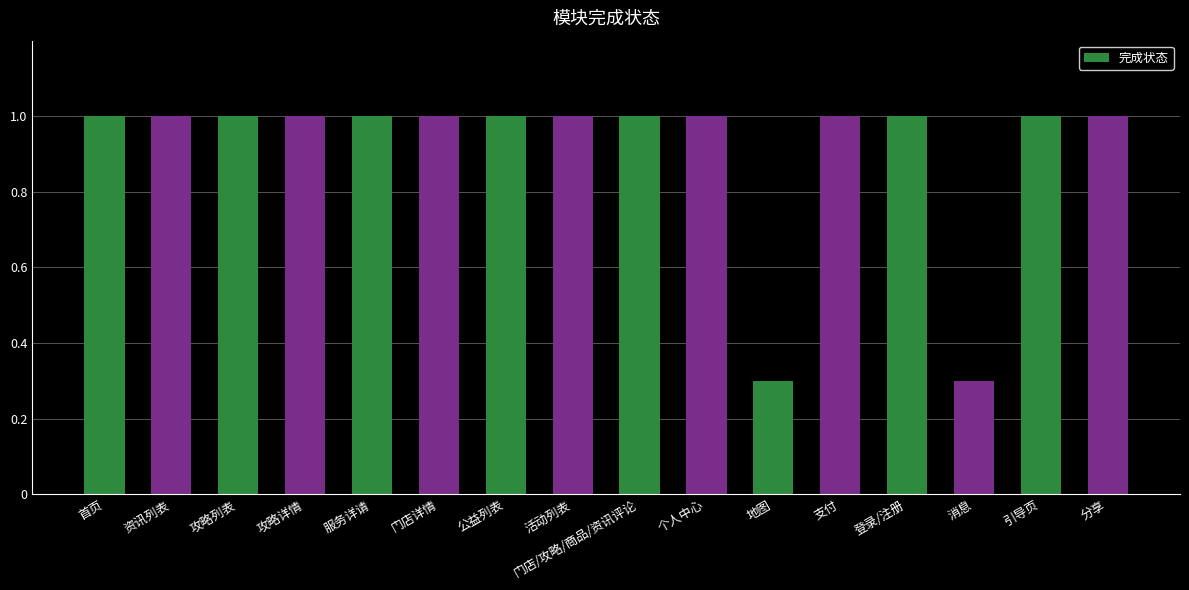

What is the label of the 7th bar from the right?

个人中心